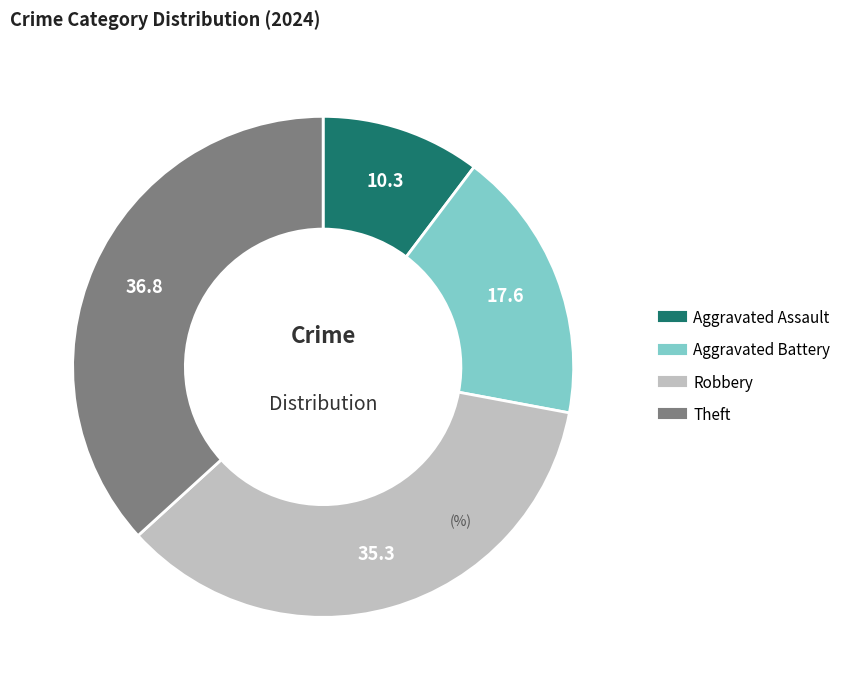

Which slice is the largest?

Theft